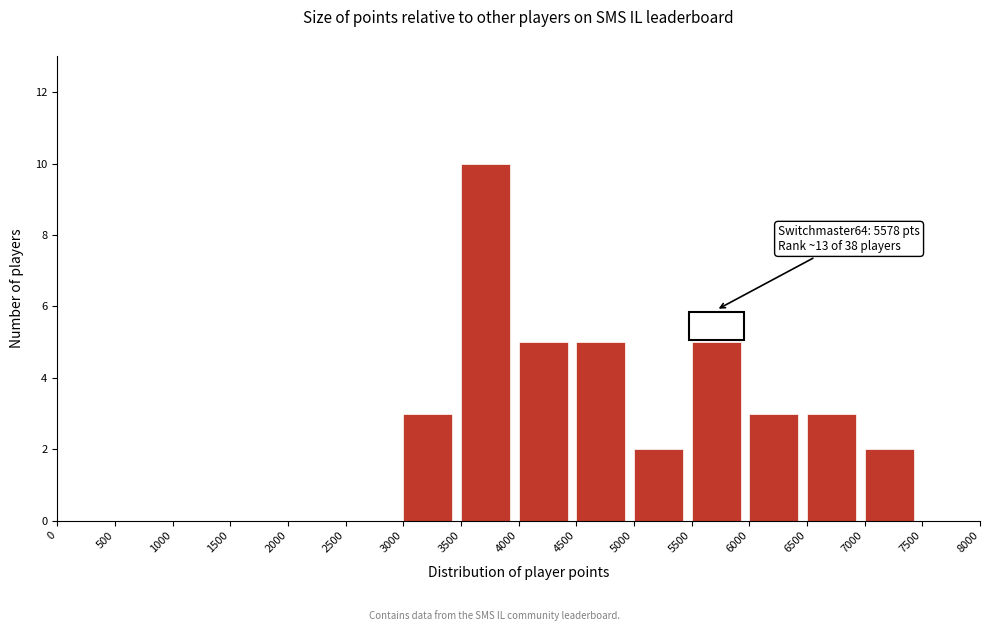

Over which range of the x-axis is the bar tallest?

3500 to 4000